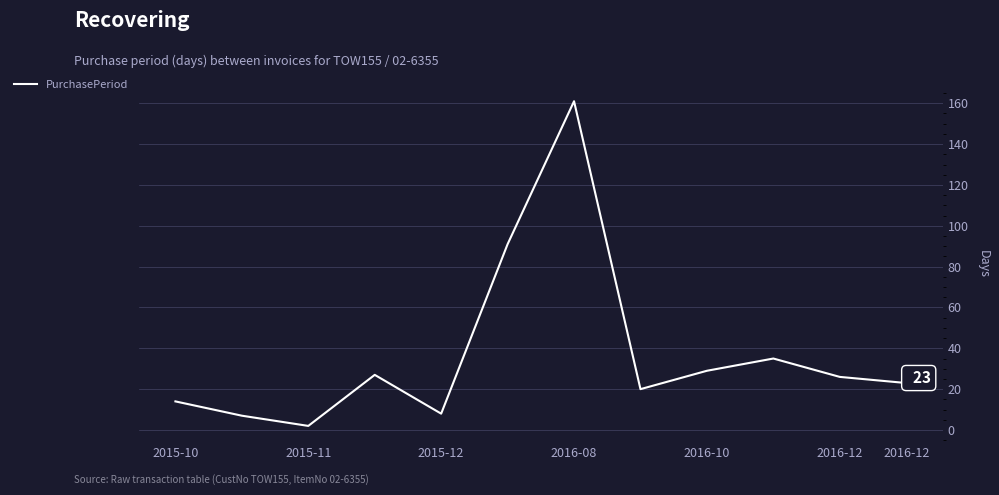

What is the greatest value displayed?

161